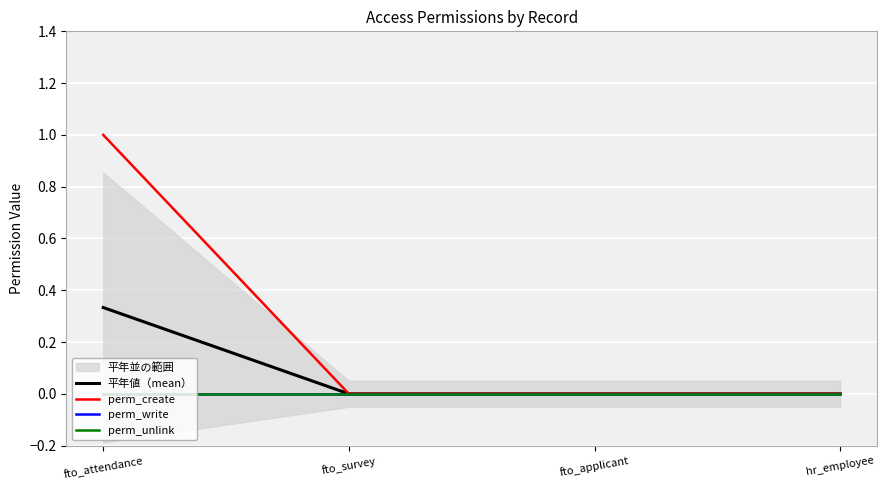

What is the label of the 4th point from the left?

hr_employee